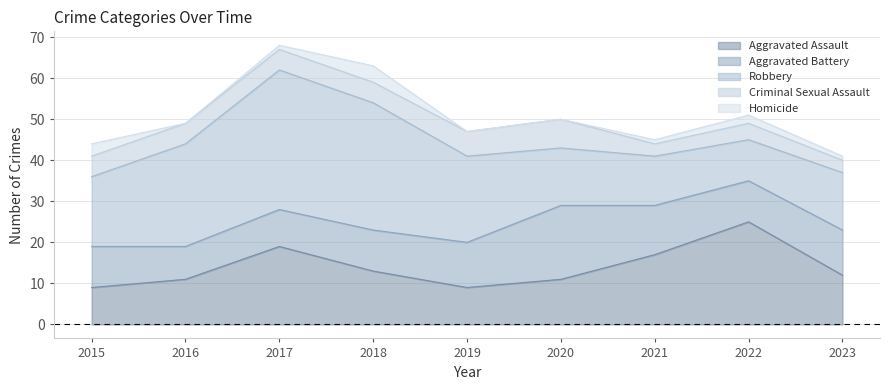

How many lines are shown in the chart?

5